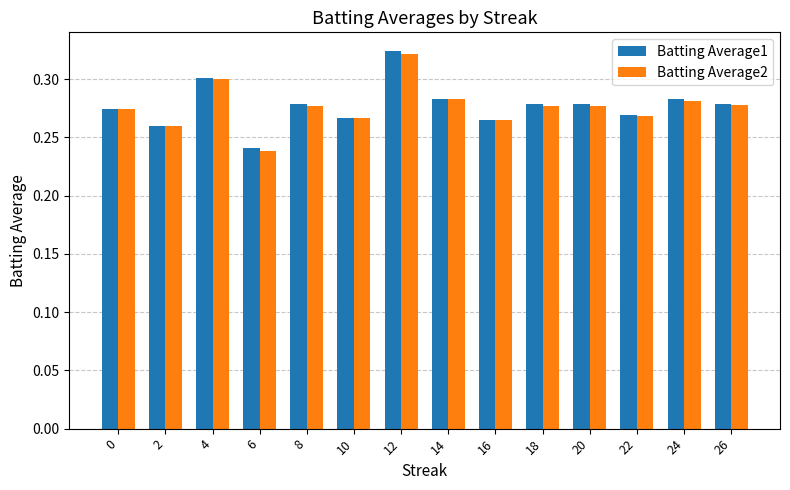

What is the sum of all Batting Average2 values?

3.9